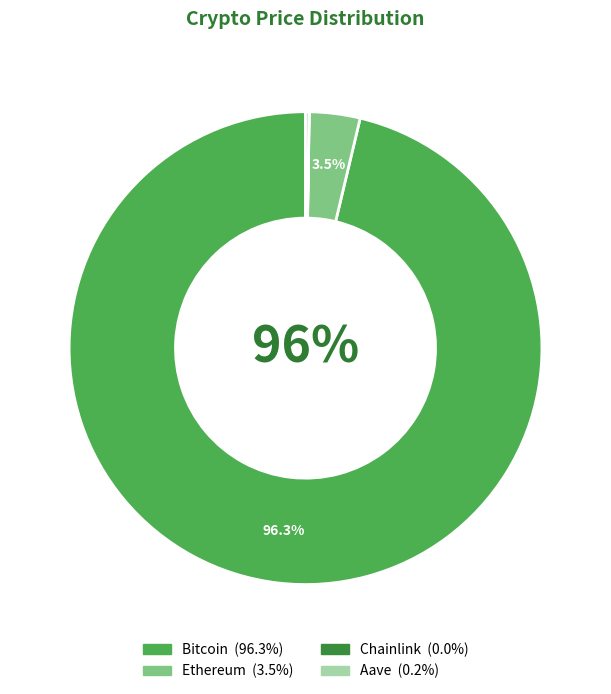

Which has a higher value, Bitcoin or Ethereum?

Bitcoin